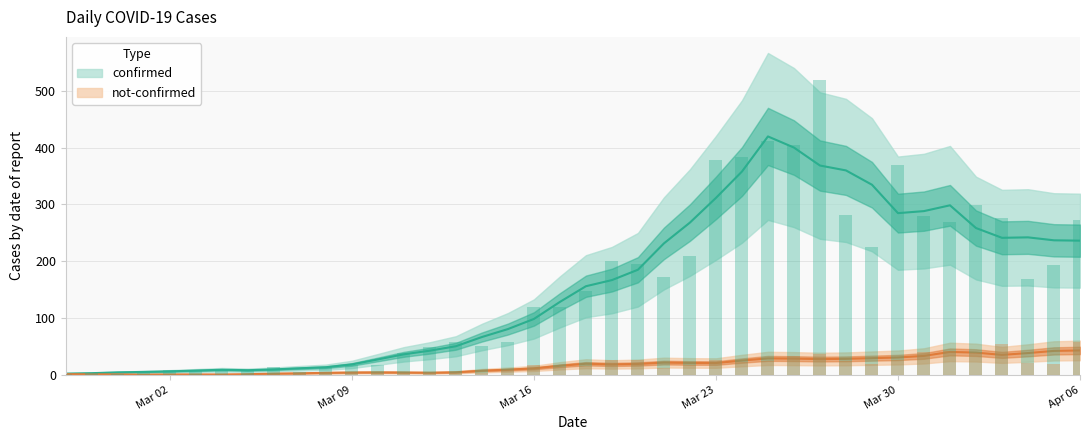

Is it true that not-confirmed equals 4 at 2020-03-11?

True